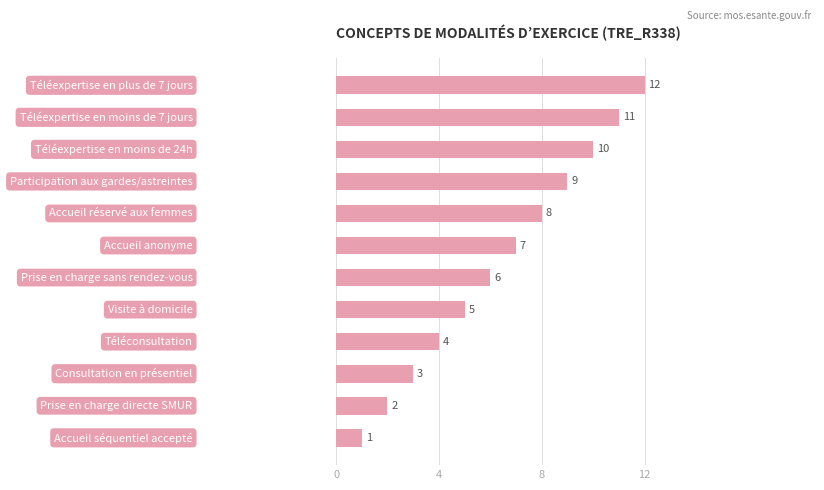

What is the greatest value displayed?

12